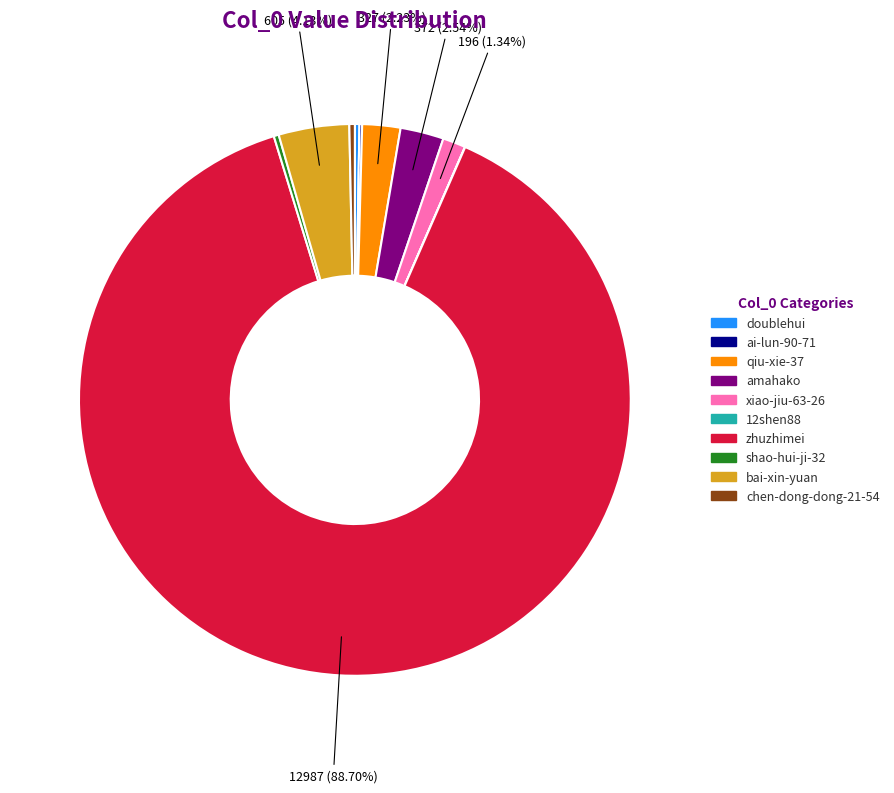

What is the ratio of the value at zhuzhimei to the value at chen-dong-dong-21-54?

276.3